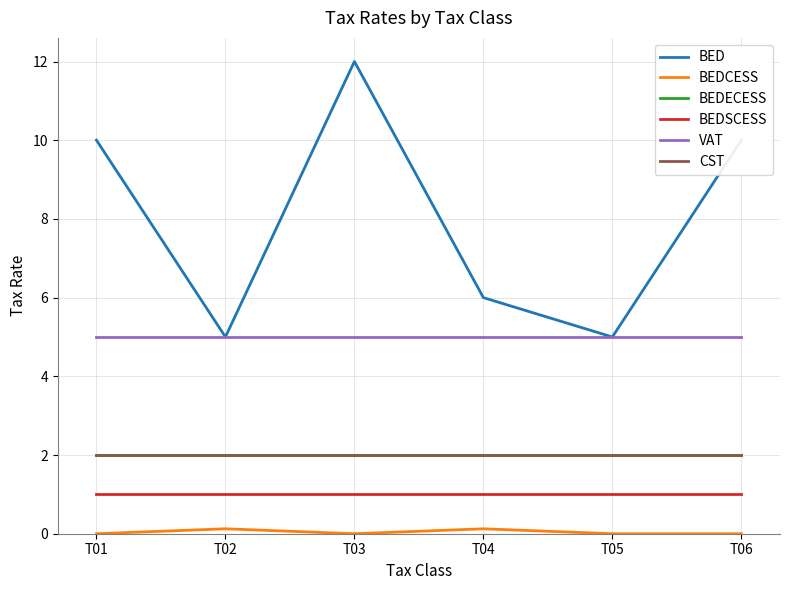

True or false: BEDECESS and BED cross at least once.

False